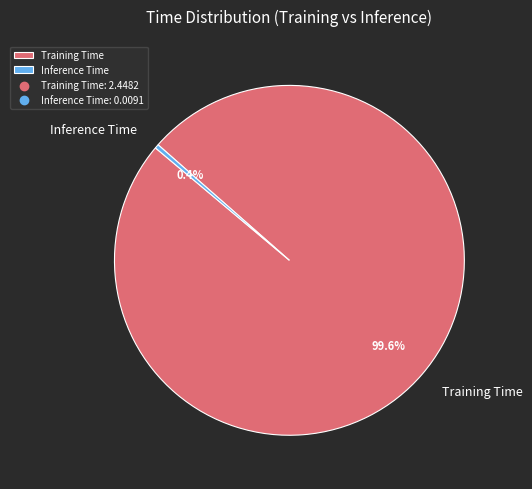

What percentage do Inference Time and Training Time together represent?

100.0%